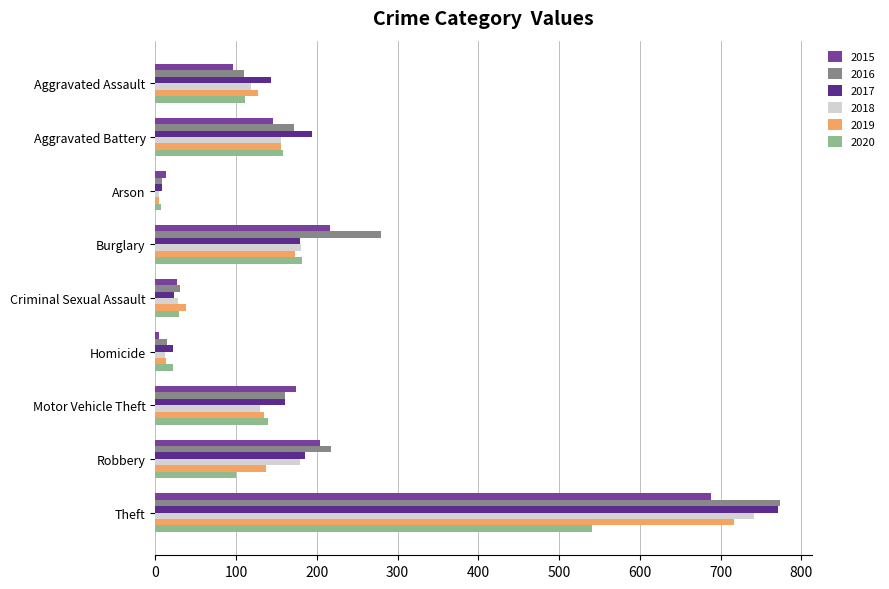

Which series has the widest spread of values?

2016